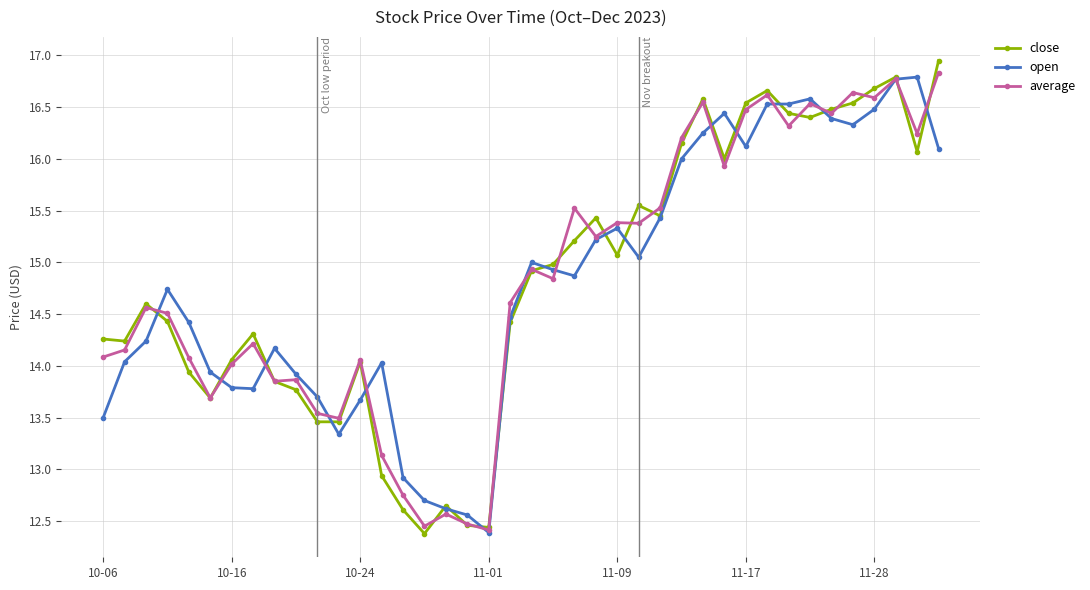

How many values in the close series are below 14?

12